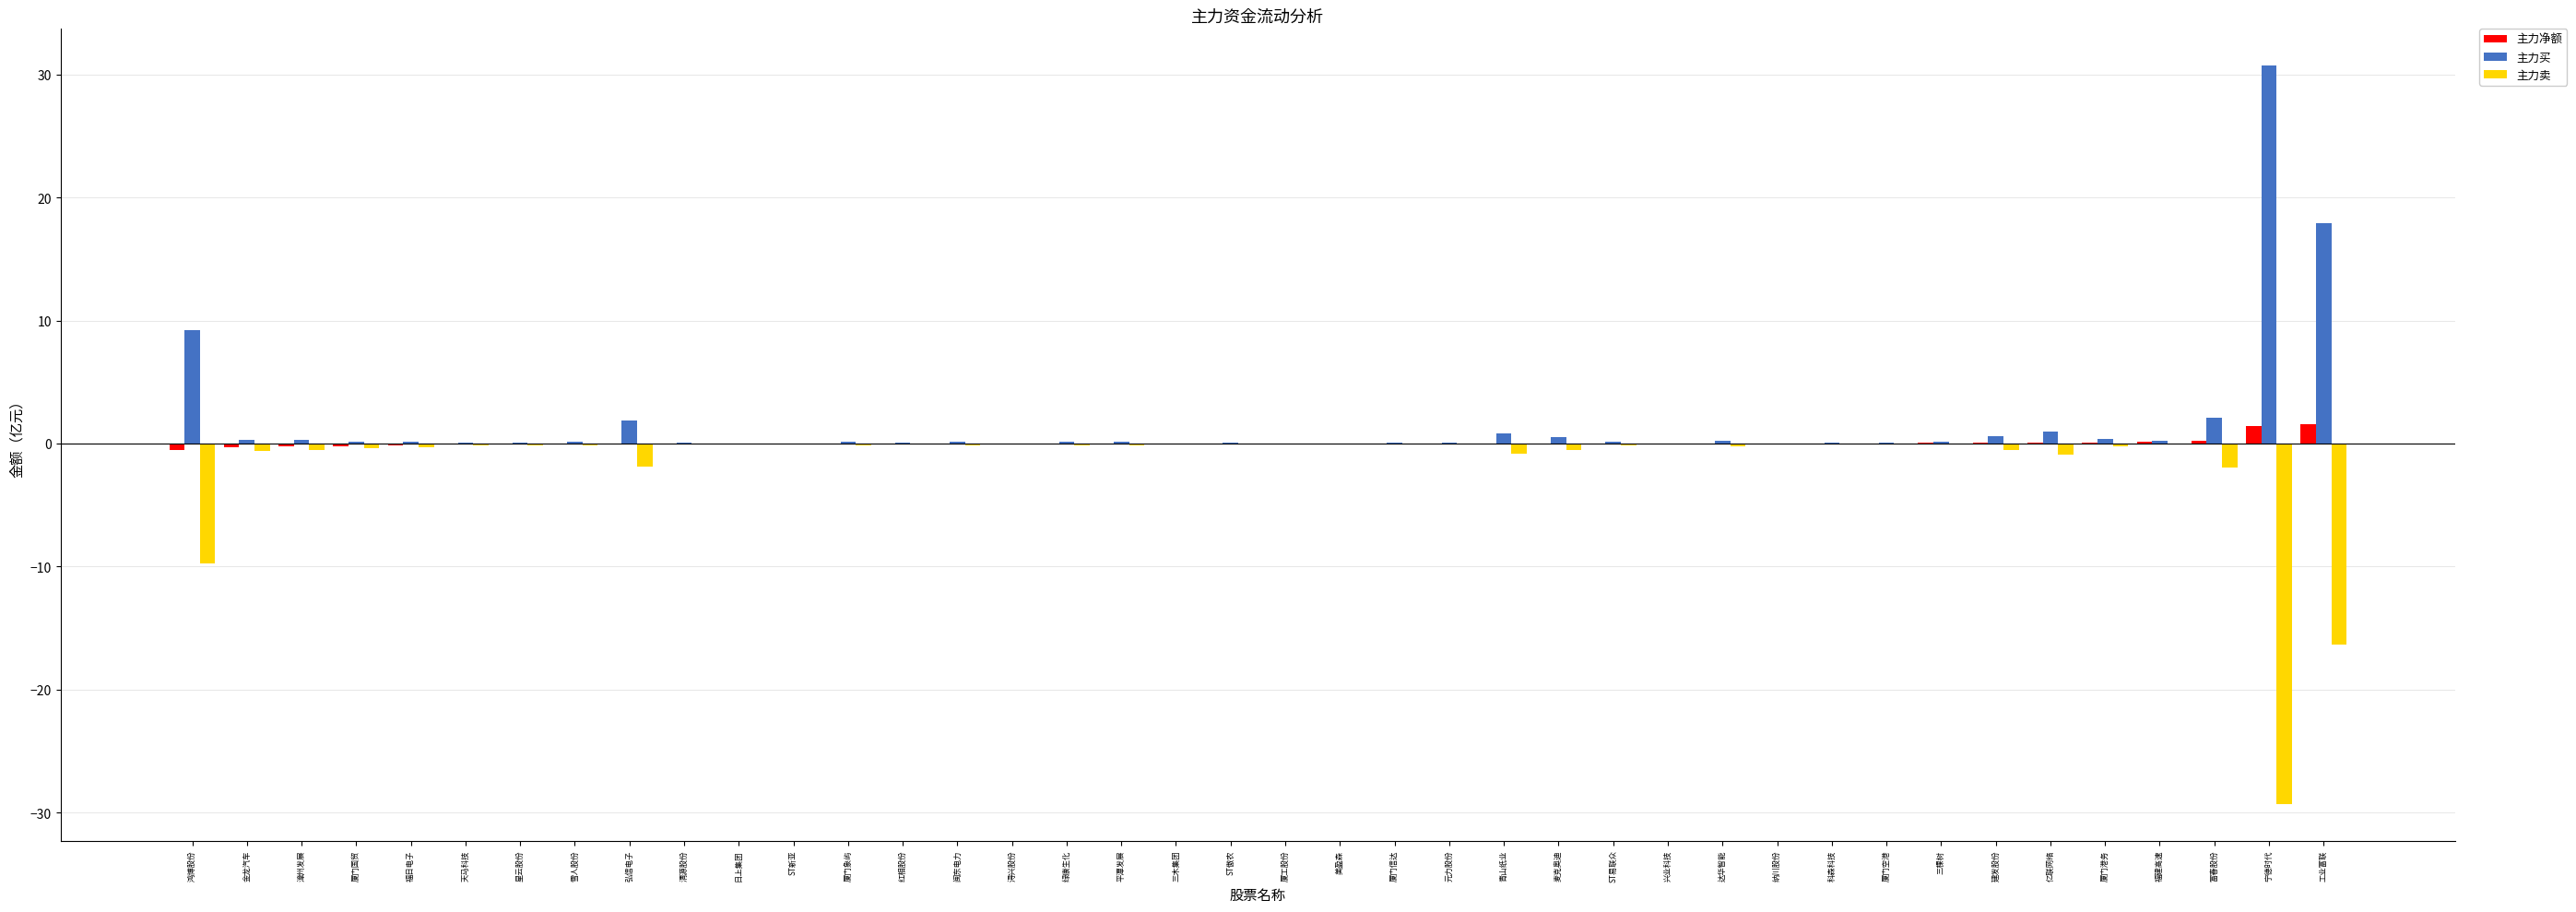

What value does the 主力买 series have at 宁德时代?

30.7